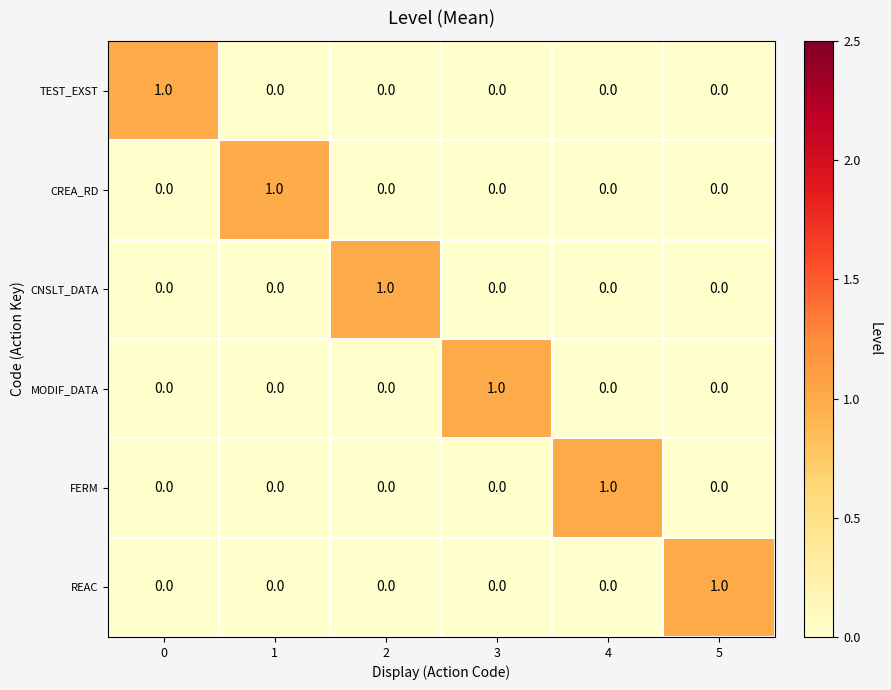

At how many categories does at least one series exceed 0?

6